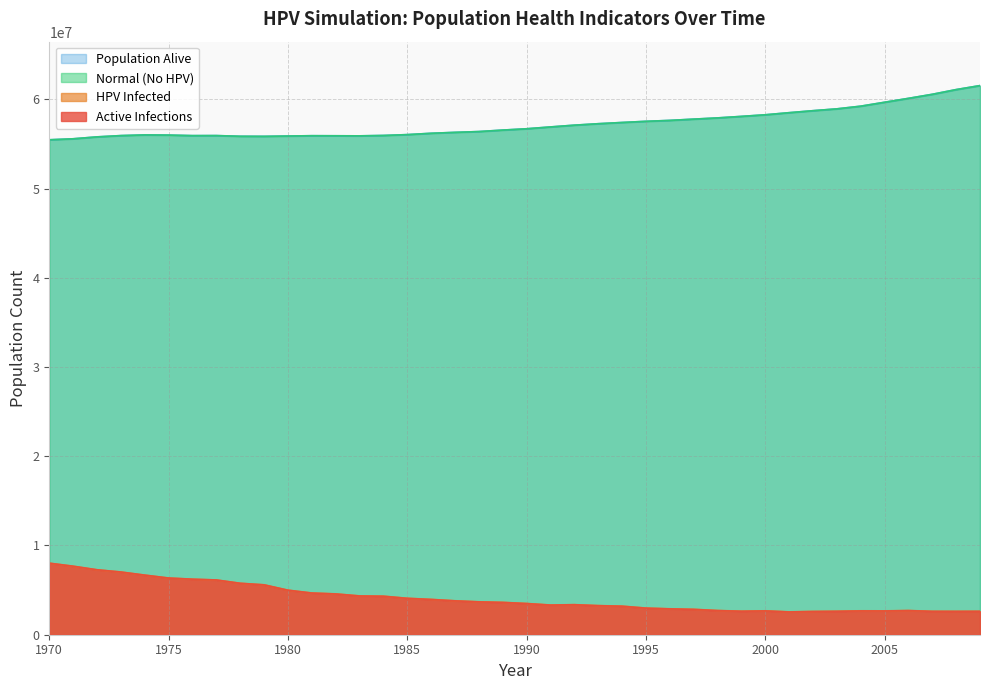

What is the highest value of the n_infected series?

8015091.5